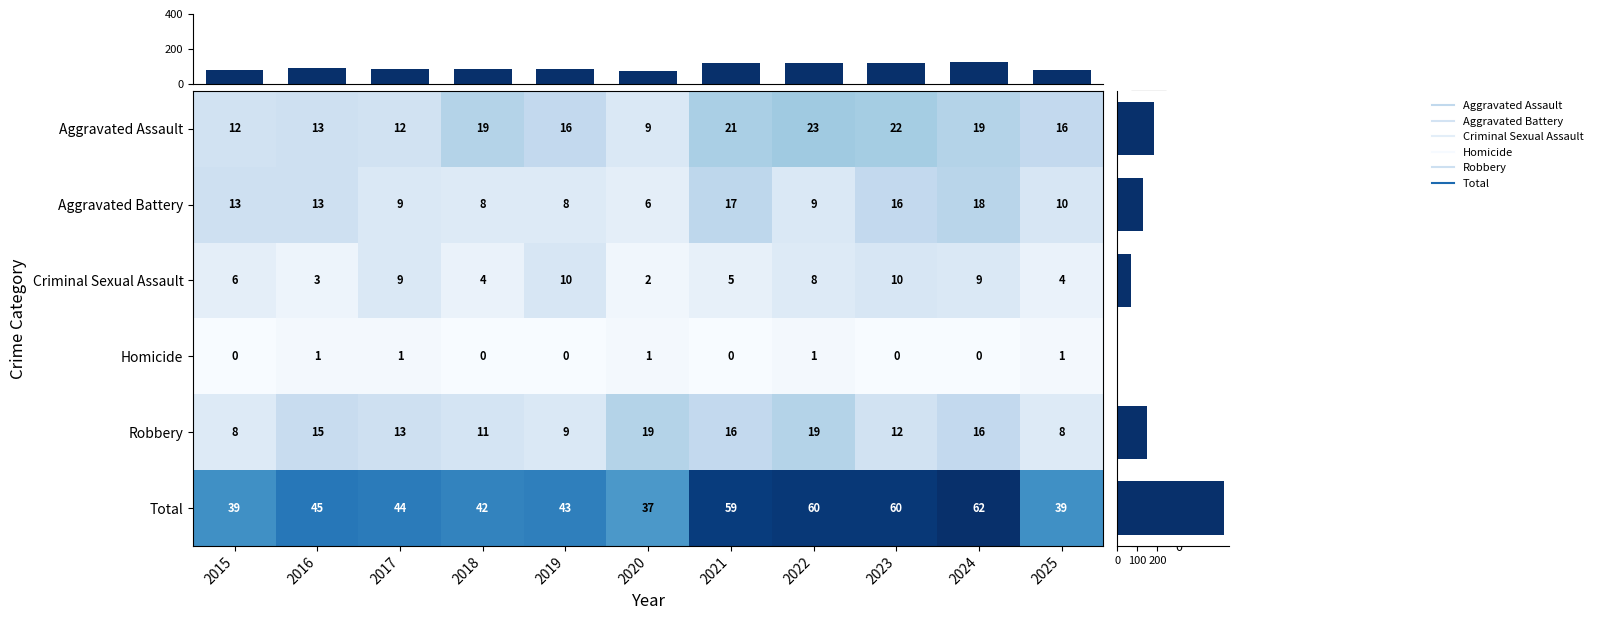

What value does the Criminal Sexual Assault series have at 2021?

5